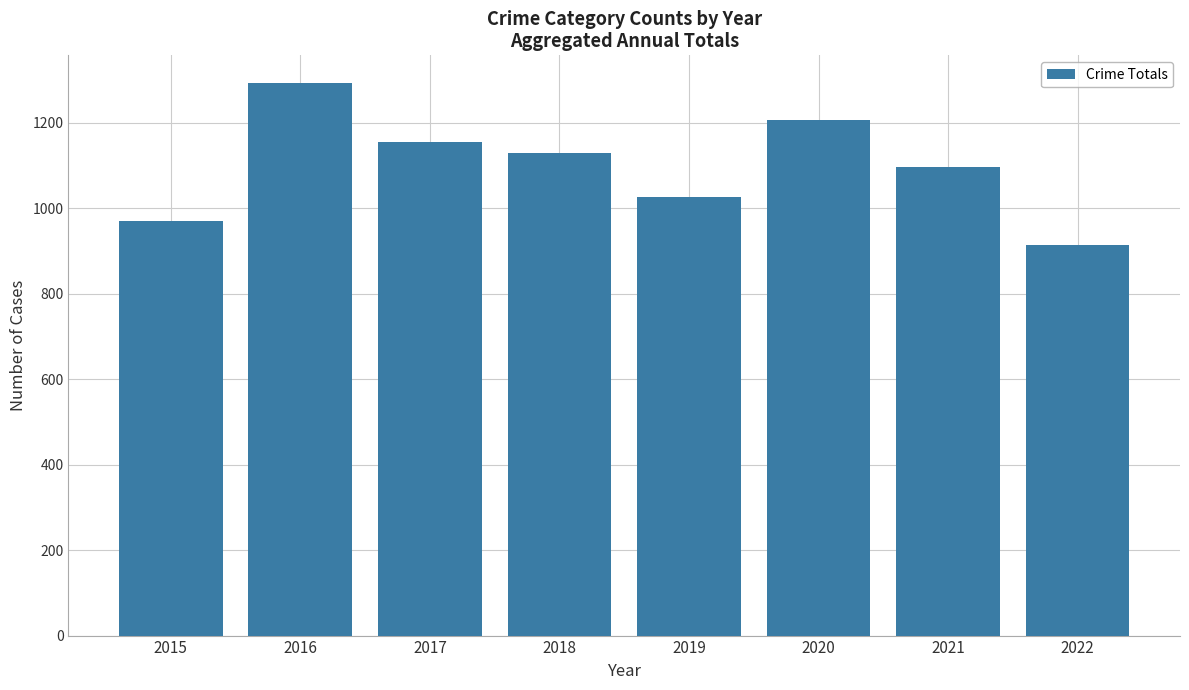

What is the difference between the values at 2019 and 2015?

56